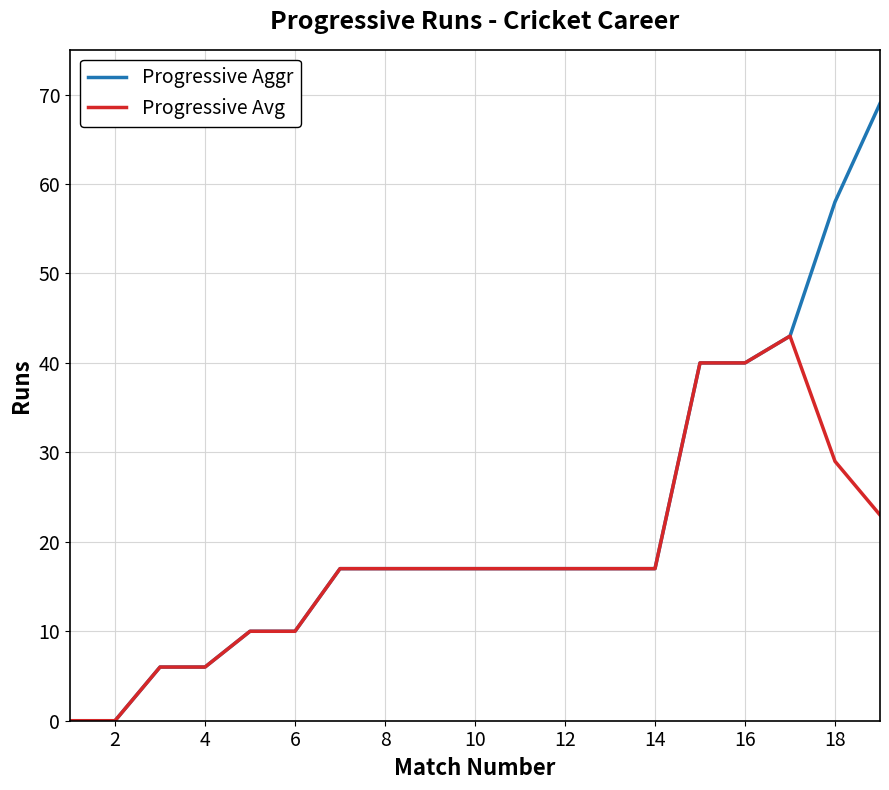

What is the maximum value shown in the chart?

69